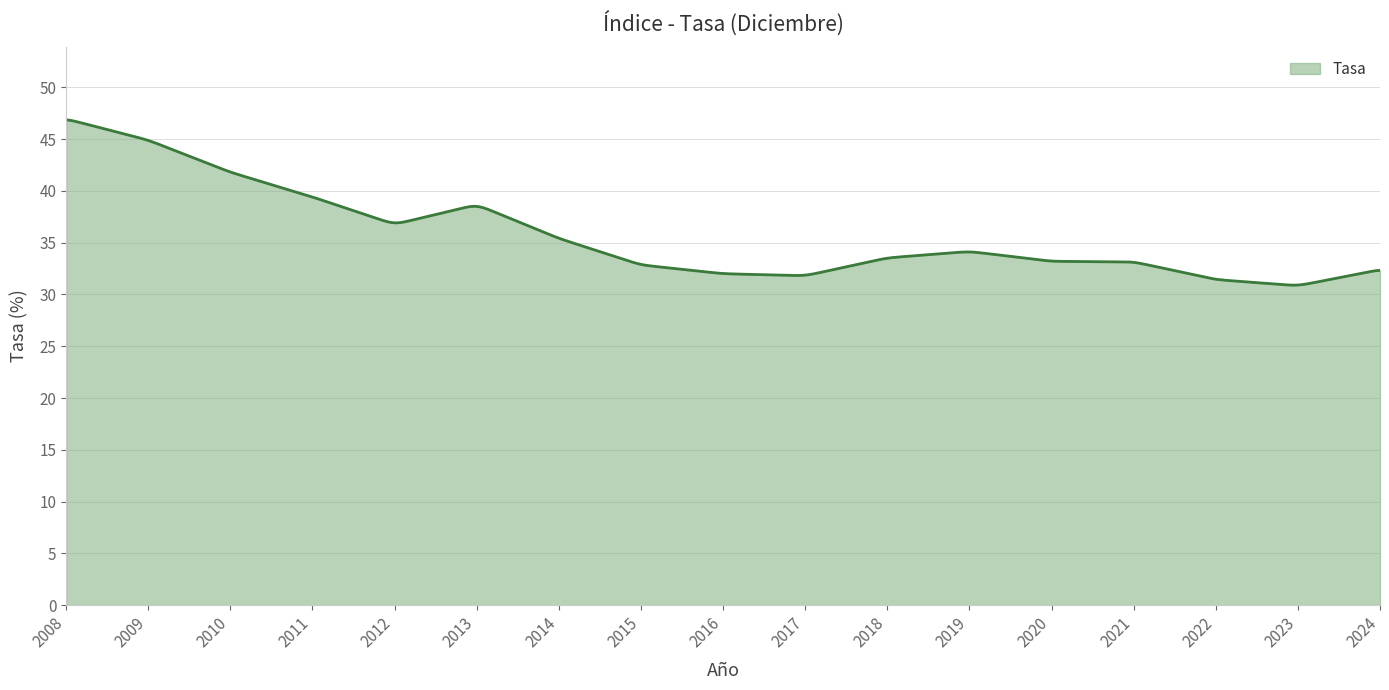

What is the maximum value shown in the chart?

46.9